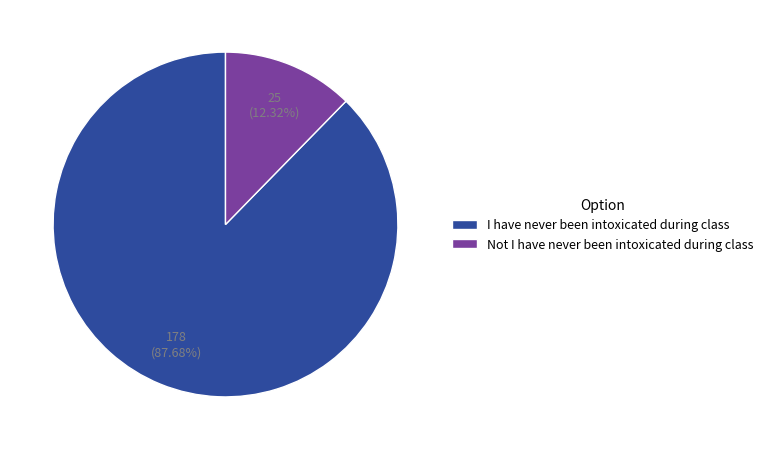

Does Not I have never been intoxicated during class account for over 50% of the chart?

No